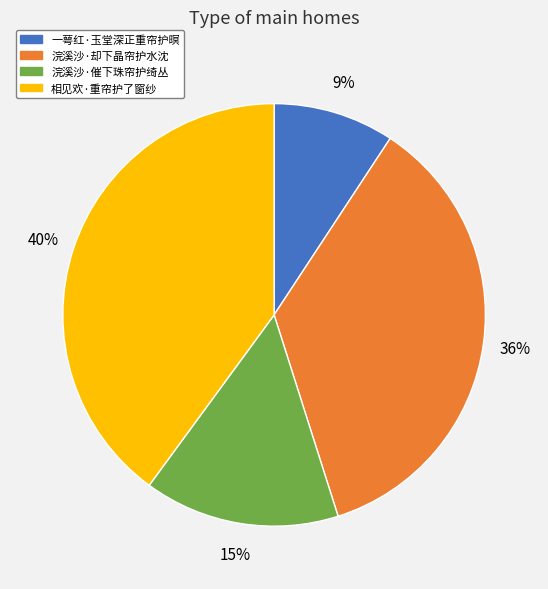

Does 浣溪沙·催下珠帘护绮丛 represent more than half of the total?

No